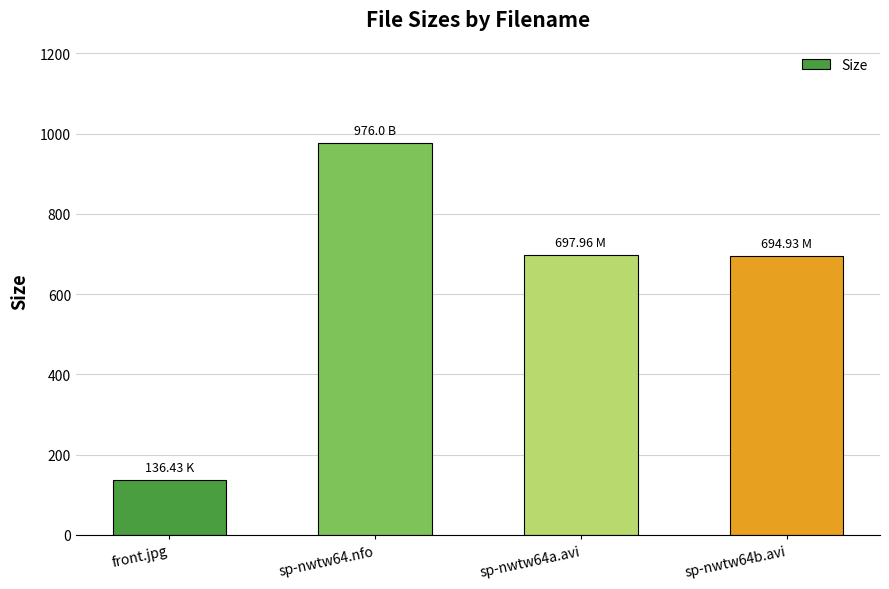

The chart shows a value of 976.0 at sp-nwtw64.nfo. True or false?

True